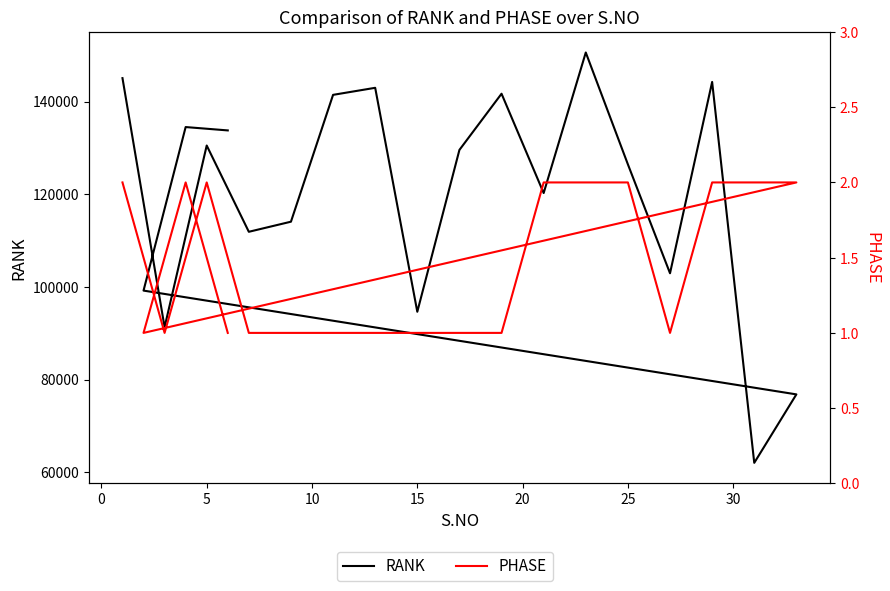

True or false: PHASE and RANK cross at least once.

False